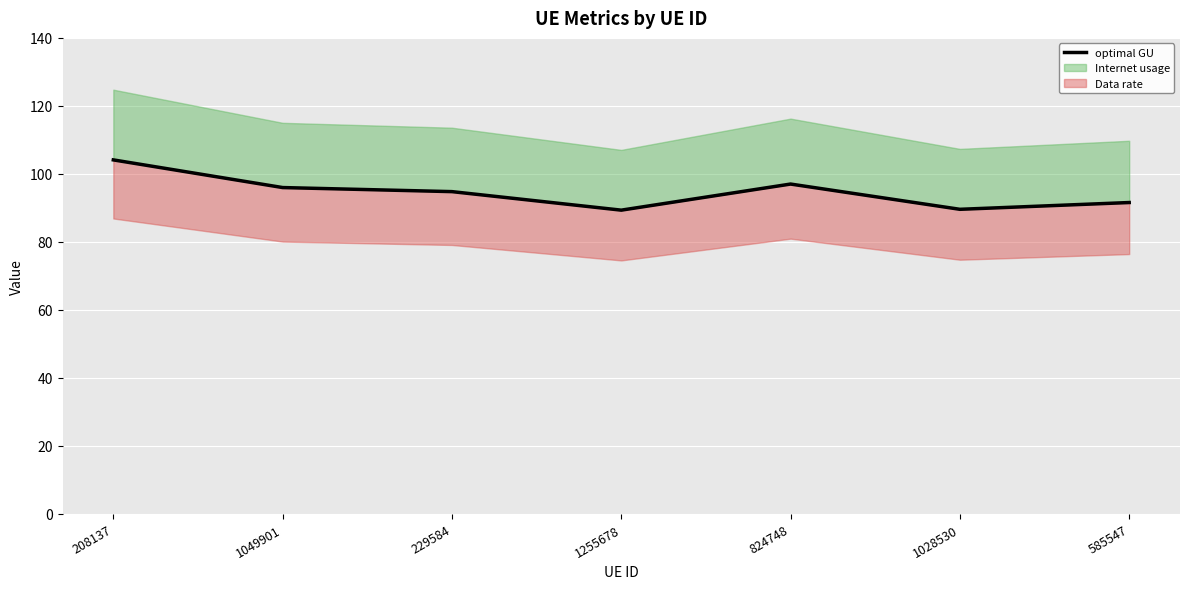

What is the average value?

94.6